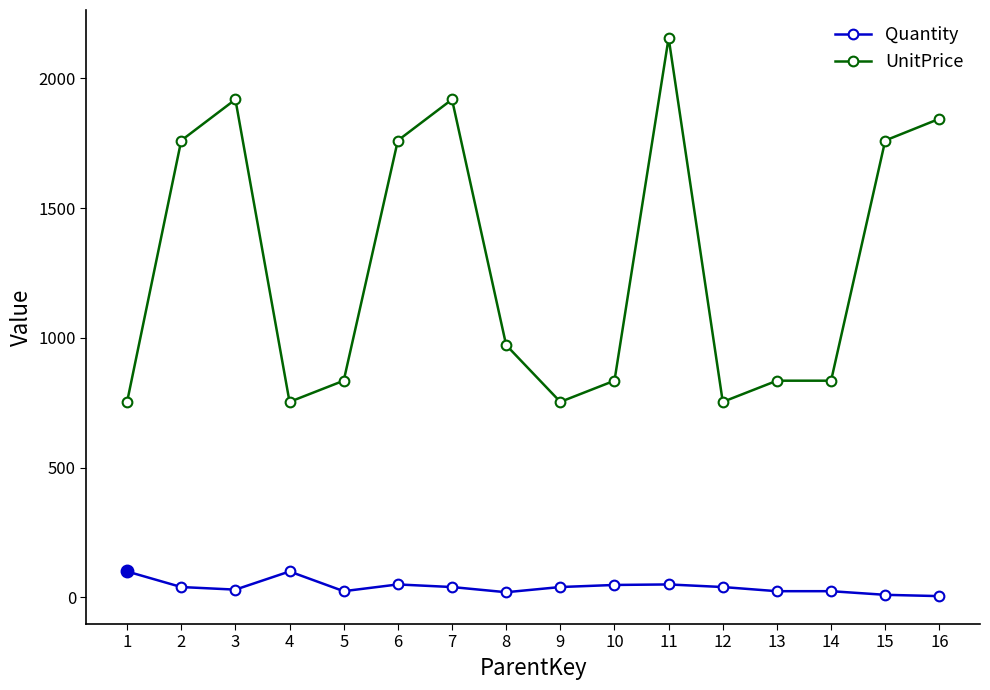

At which category is the sum across all series the highest?

11